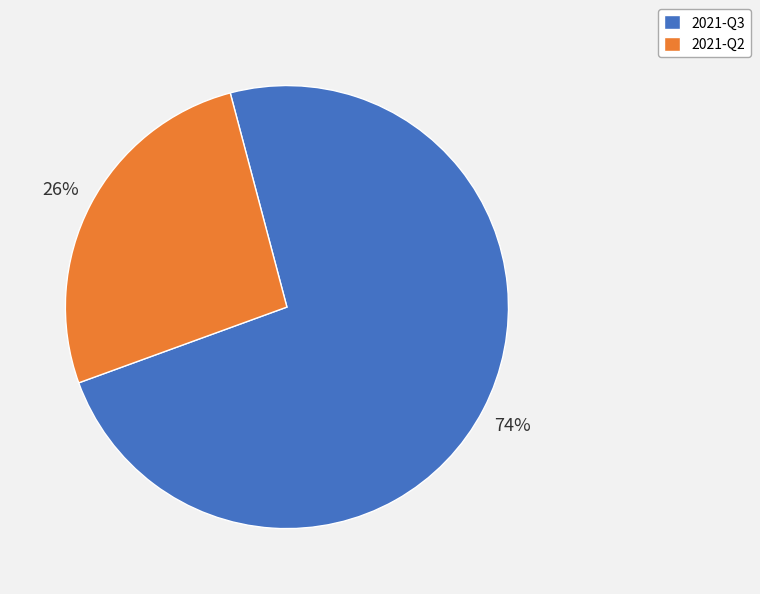

Which category has the biggest portion of the pie?

2021-Q3